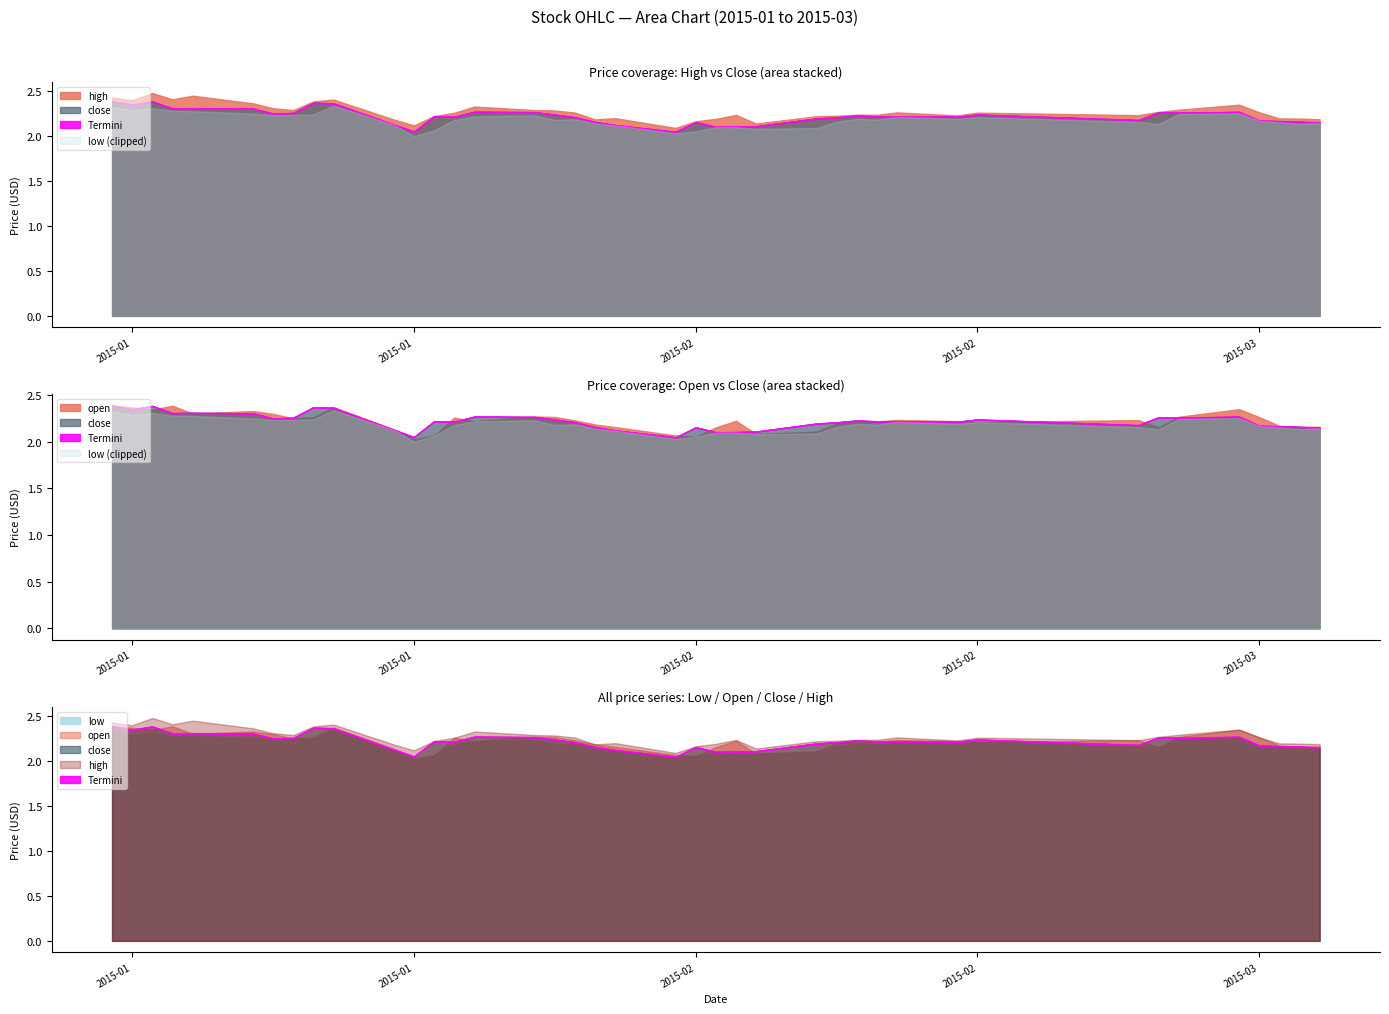

At 2015-01-14, list the series in order from largest to smallest.

high, close, open, low